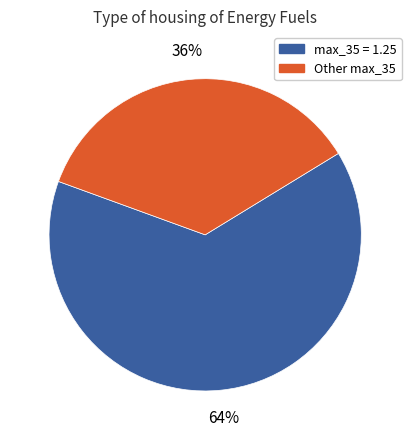

To the nearest percent, what percentage of the pie is Other max_35?

36%